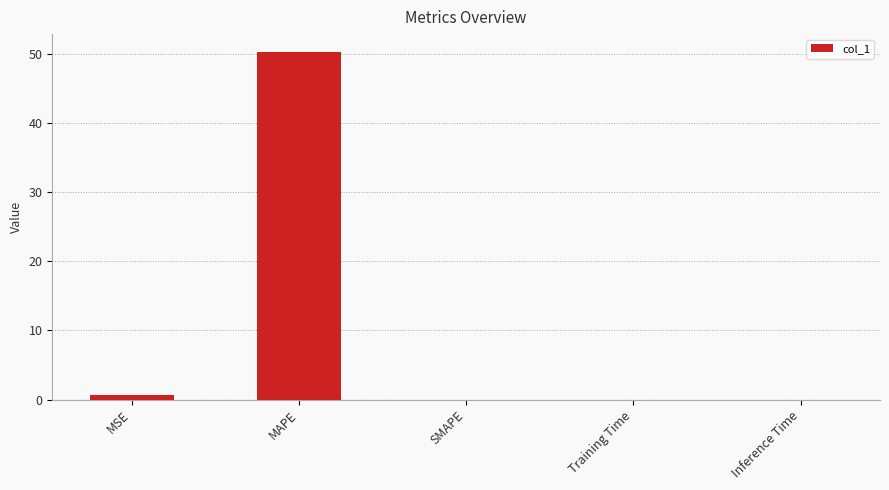

What is the sum of all values?

51.1